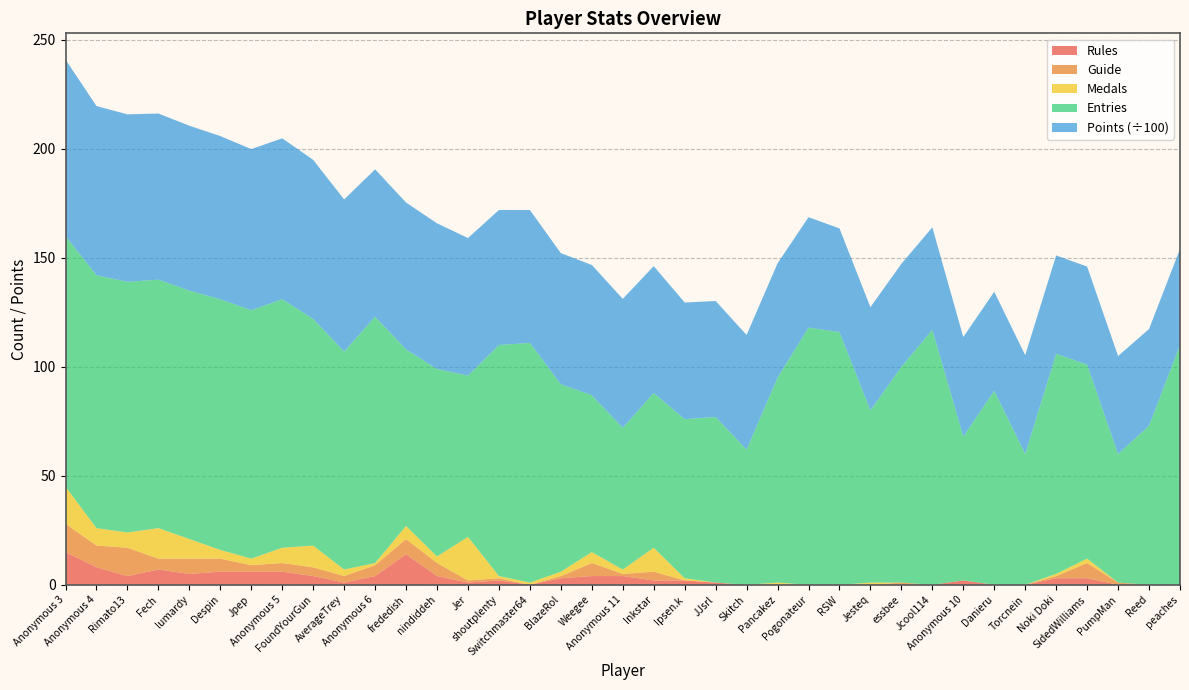

Reading left to right, list all the values displayed in this chart.

Points: 8098	7768	7685	7624	7564	7489	7391	7386	7298	6981	6762	6738	6686	6310	6196	6095	6019	5974	5918	5821	5352	5322	5263	5249	5067	4753	4739	4728	4702	4568	4546	4539	4512	4501	4497	4435	4411
Medals: 17	8	7	14	9	4	3	7	10	3	1	6	3	20	1	1	2	5	2	11	1	0	0	1	0	0	1	0	0	0	0	0	1	2	0	0	0
Rules: 15	8	4	7	5	6	6	6	4	1	4	14	4	1	2	0	3	4	4	2	2	1	0	0	0	0	0	0	0	2	0	0	3	3	0	0	0
Guide: 13	10	13	5	7	6	3	4	4	3	5	7	6	1	1	0	1	6	1	4	0	0	0	0	0	0	0	1	0	0	0	0	1	7	1	0	0
Entries: 115	116	115	114	114	115	114	114	104	100	113	81	86	74	106	110	86	72	65	71	73	76	62	94	118	116	79	99	117	66	89	60	101	89	59	73	110